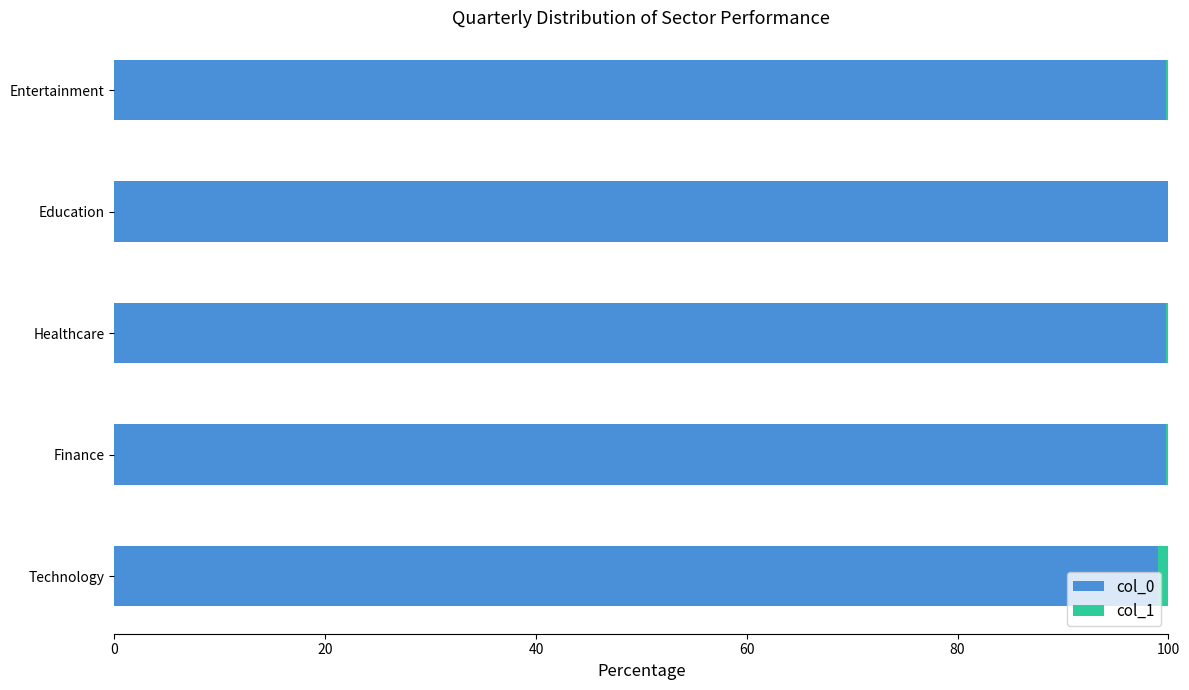

The col_0 series shows 51.4 at Technology. True or false?

False